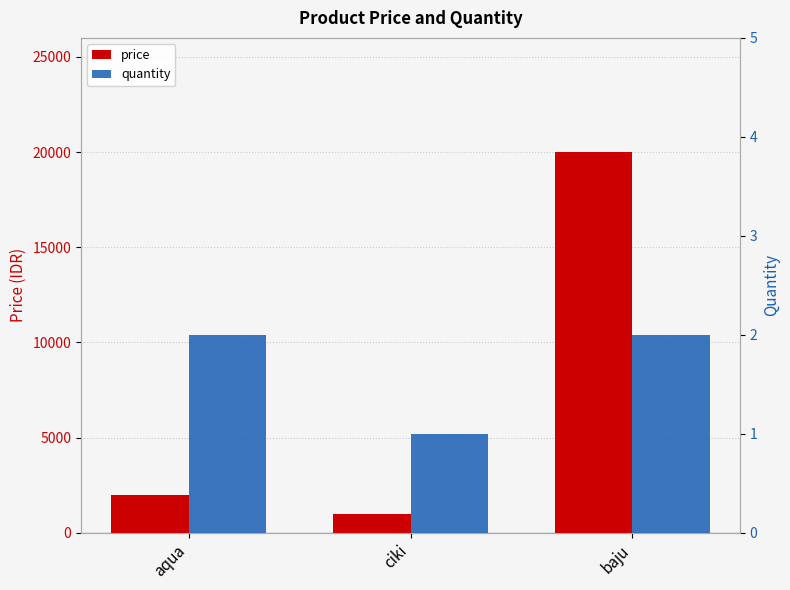

What value does the price series have at ciki?

1000